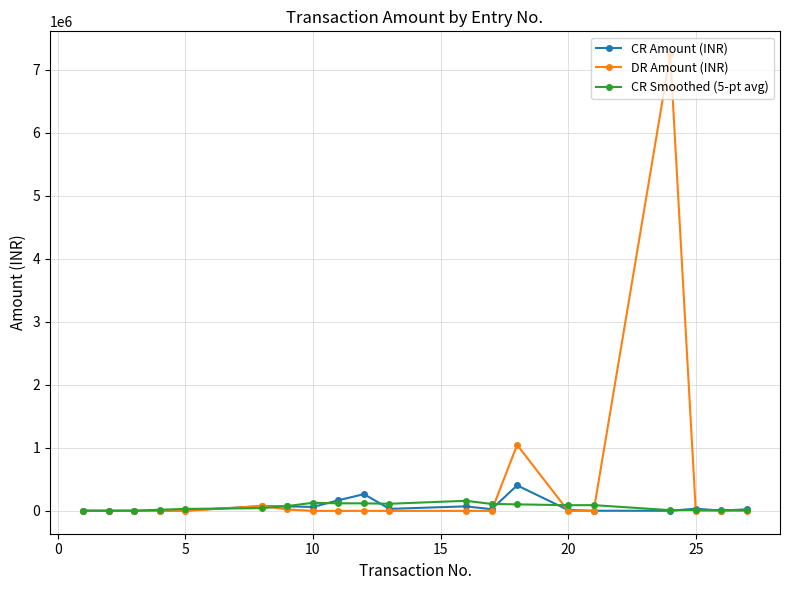

Which series has the largest range (max minus min)?

DR Amount (INR)